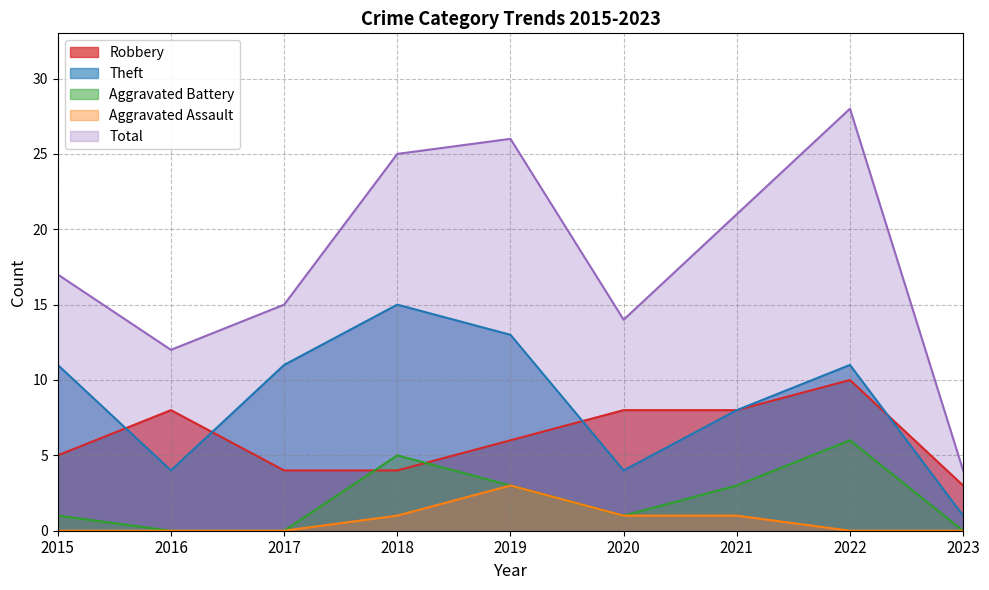

What is the difference between the highest and lowest values at 2019?

23